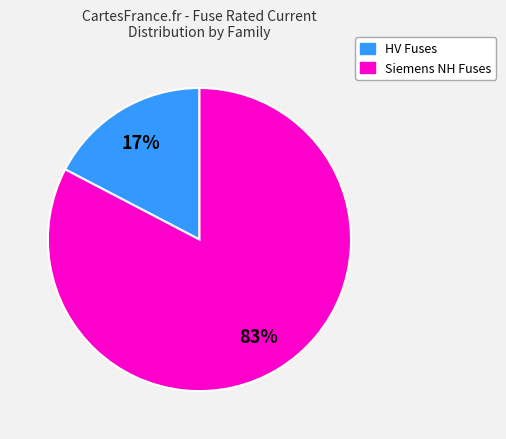

To the nearest percent, what is the average slice percentage?

50%